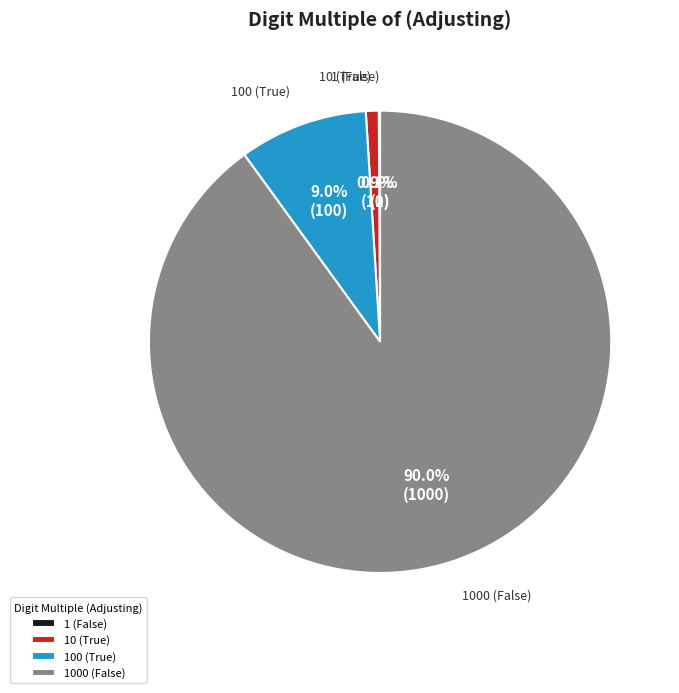

What is the majority slice?

1000 (False)